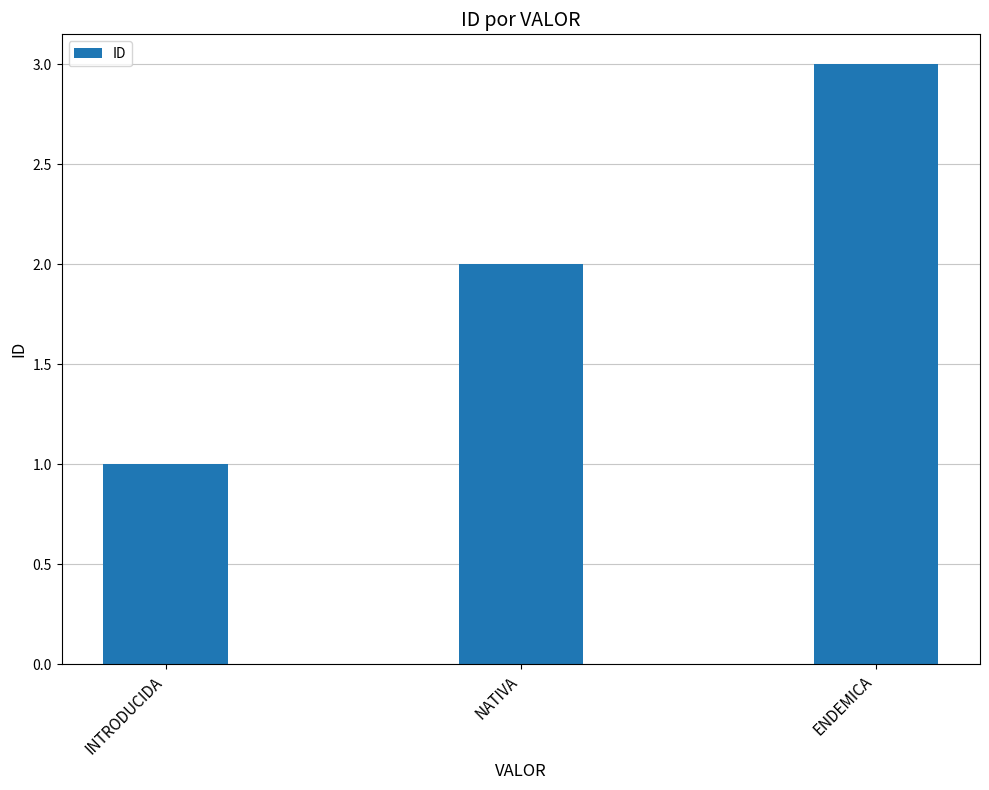

How many values are between 1 and 3?

3